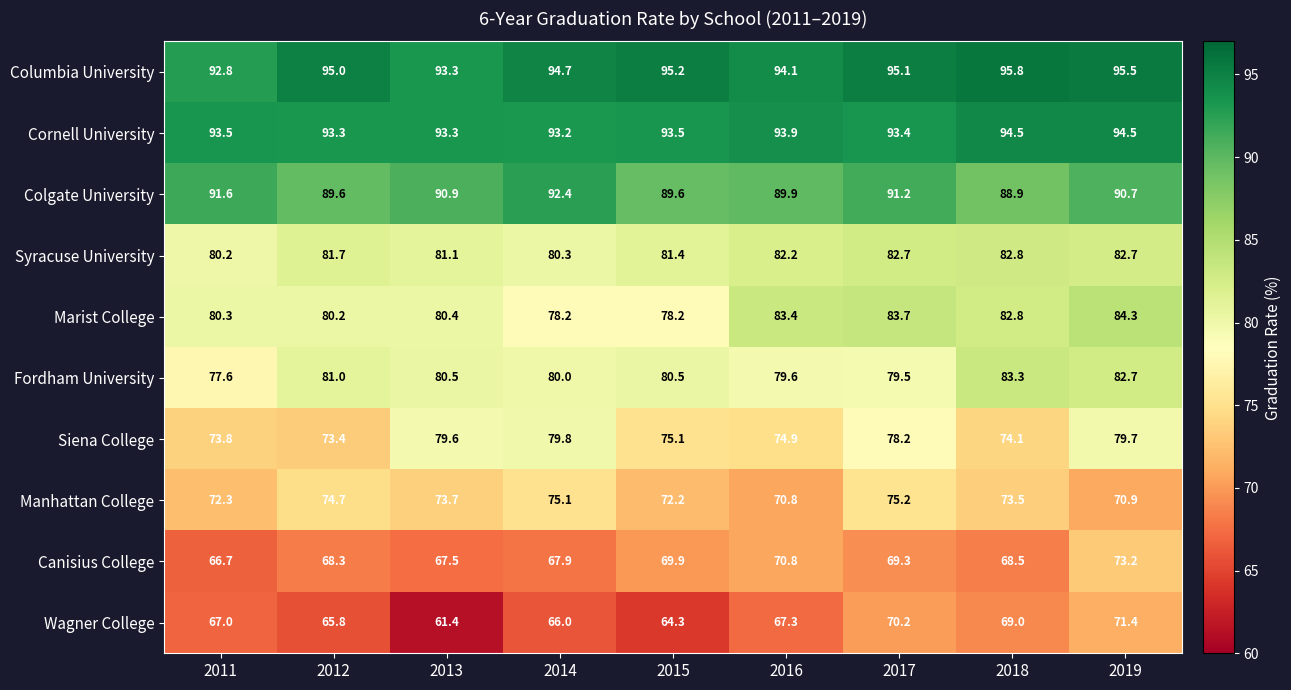

Is it true that Siena College equals 79.7 at 2019?

True